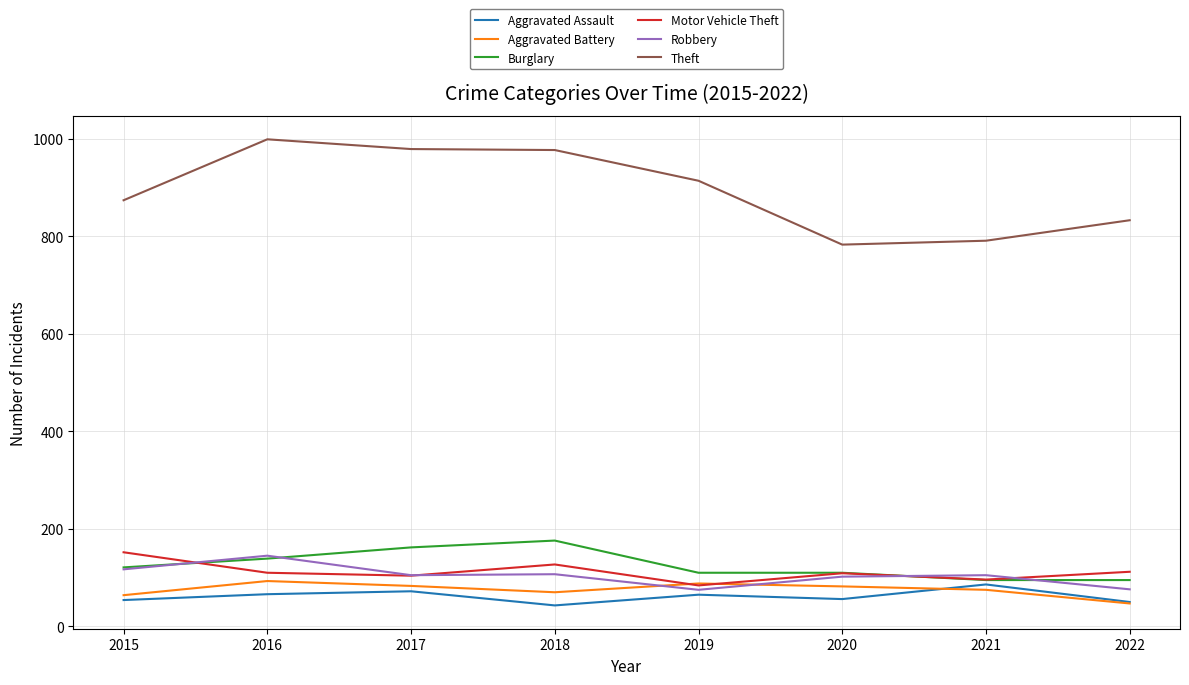

The value of Theft at 2015 is 874. True or false?

True